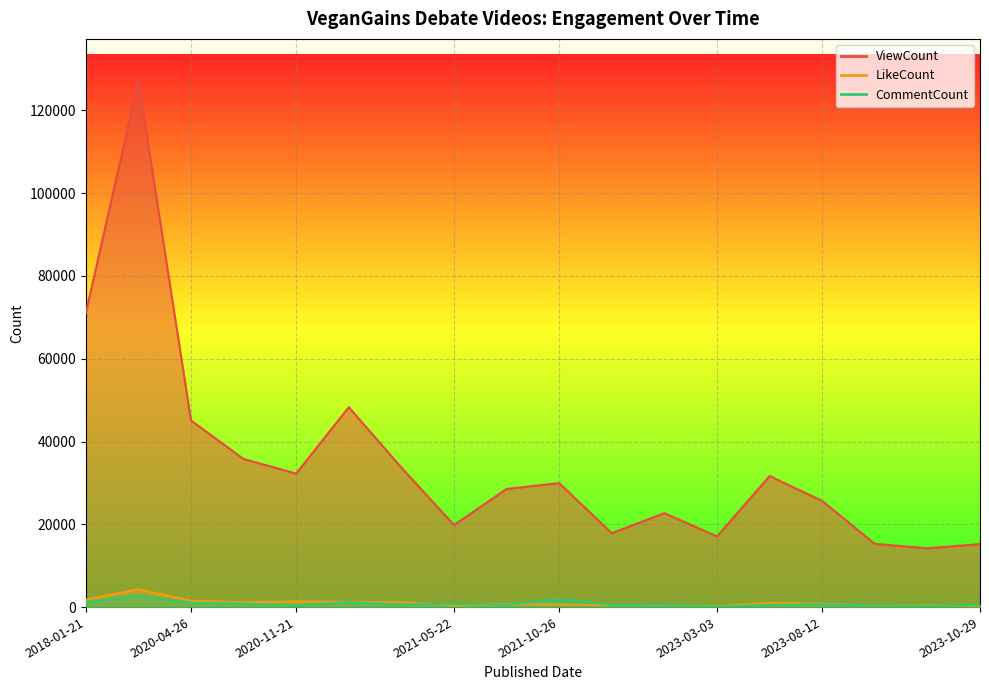

What is the difference between the ViewCount values at 2020-11-23 and 2020-08-19?

12528